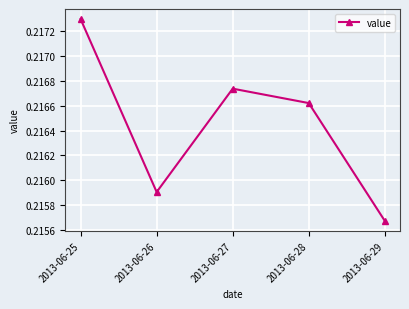

What is the sum of the values at 2013-06-26 and 2013-06-27?

0.4